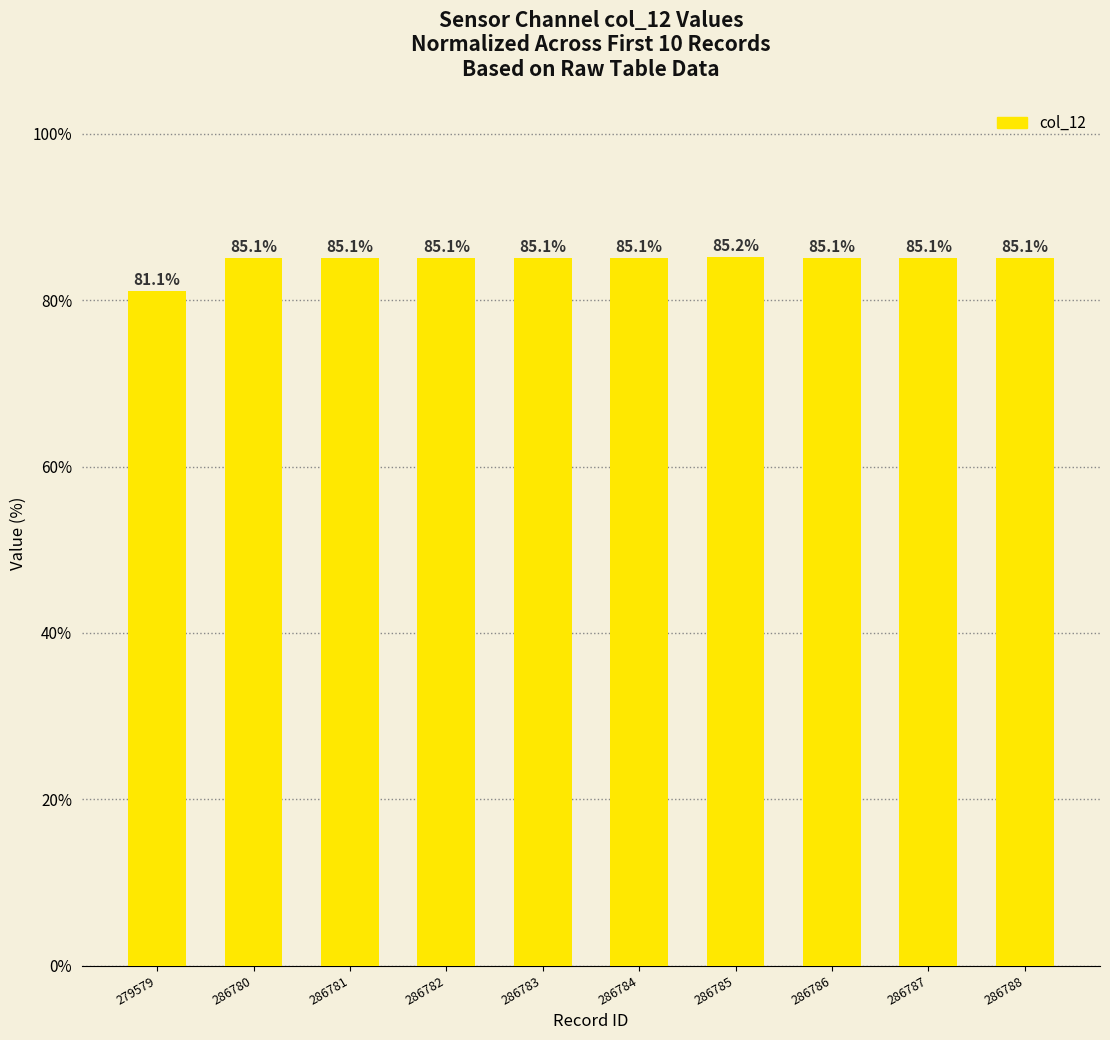

Which category has the highest value across all series?

286785